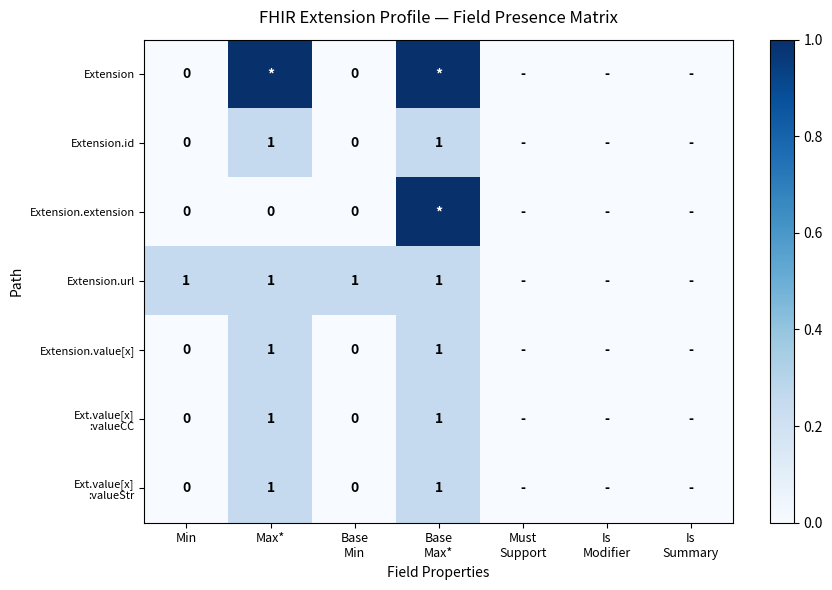

Rank the series by their maximum value, from highest to lowest.

Extension, Extension.extension, Extension.id, Extension.url, Extension.value[x], Ext.value[x] :valueCC, Ext.value[x] :valueStr